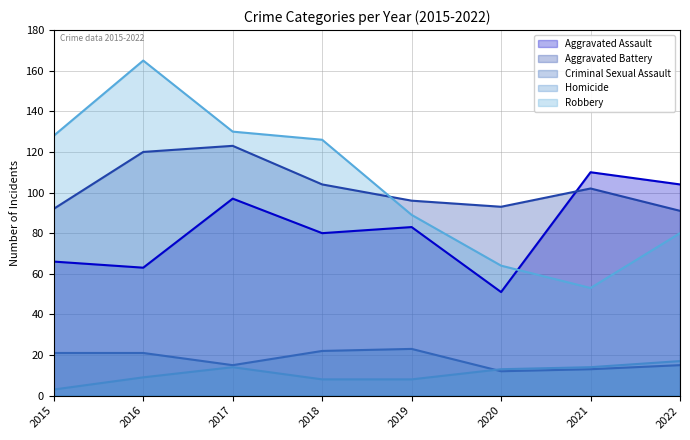

The value of Aggravated Battery at 2015 is 92. True or false?

True